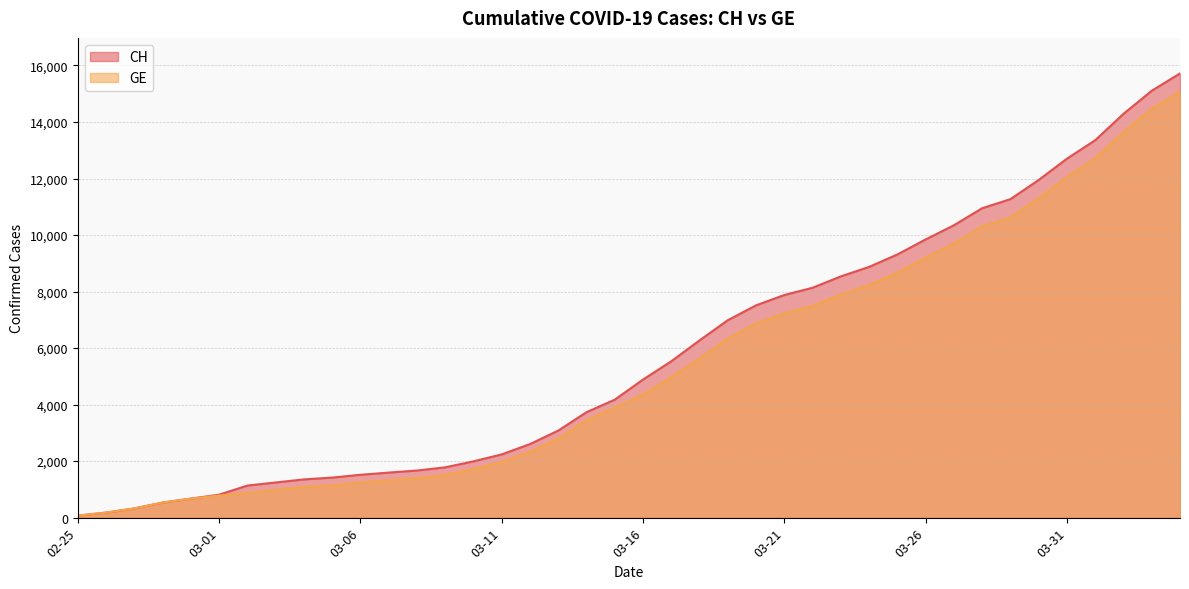

Which series has the widest spread of values?

CH